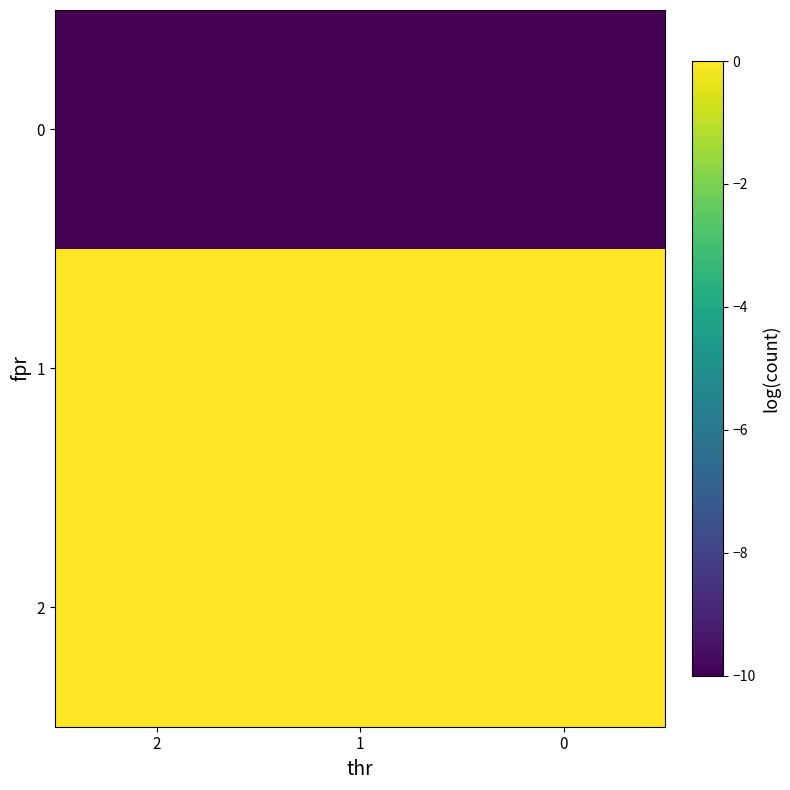

What is the difference between the highest and lowest values at 2?

10.0